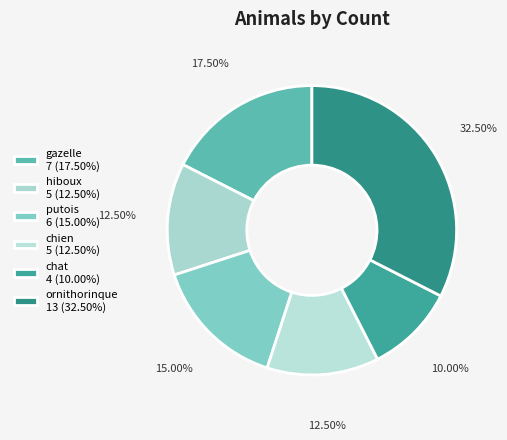

Rank the categories by value from highest to lowest.

ornithorinque, gazelle, putois, hiboux, chien, chat